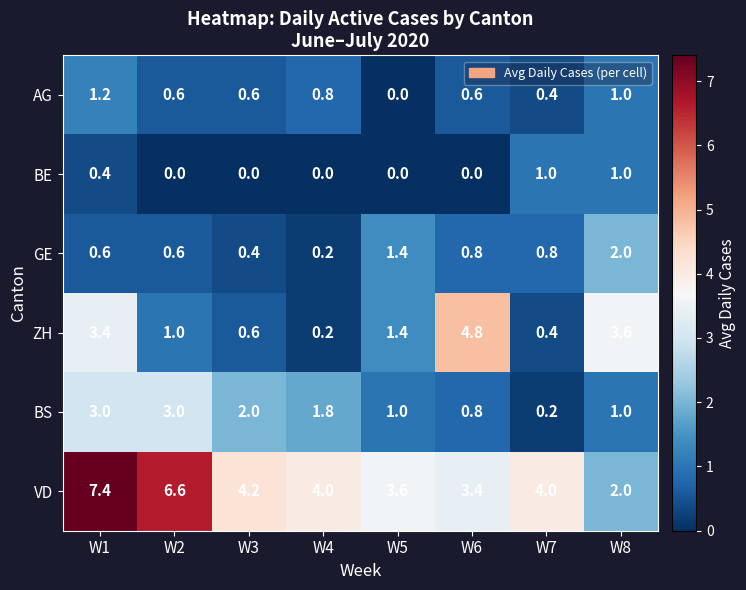

The VD series shows 2.0 at W8. True or false?

True